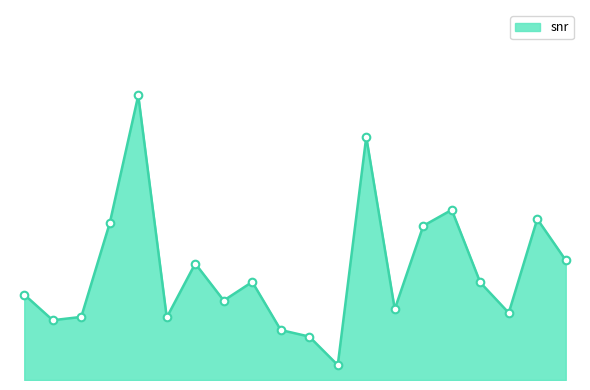

Does the chart have visible grid lines?

No